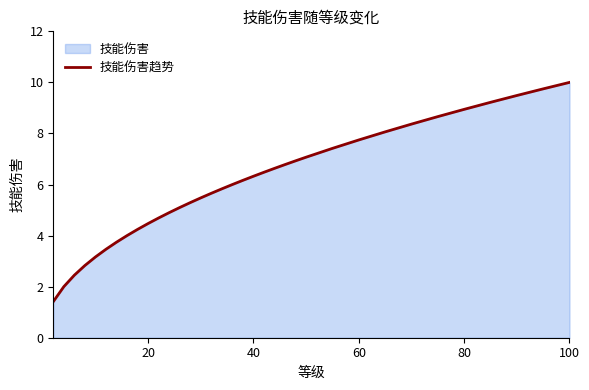

How many data points are less than 6?

17